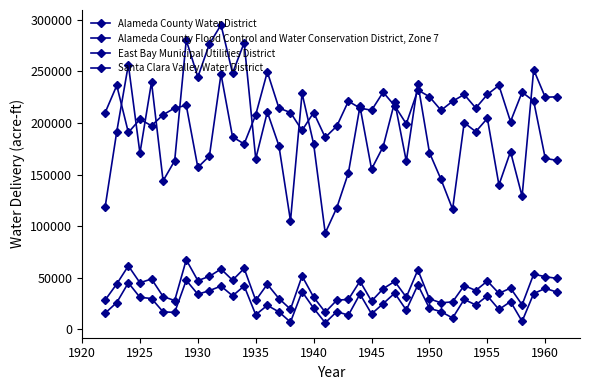

How many data points in East Bay Municipal Utilities District are less than 212394?

19